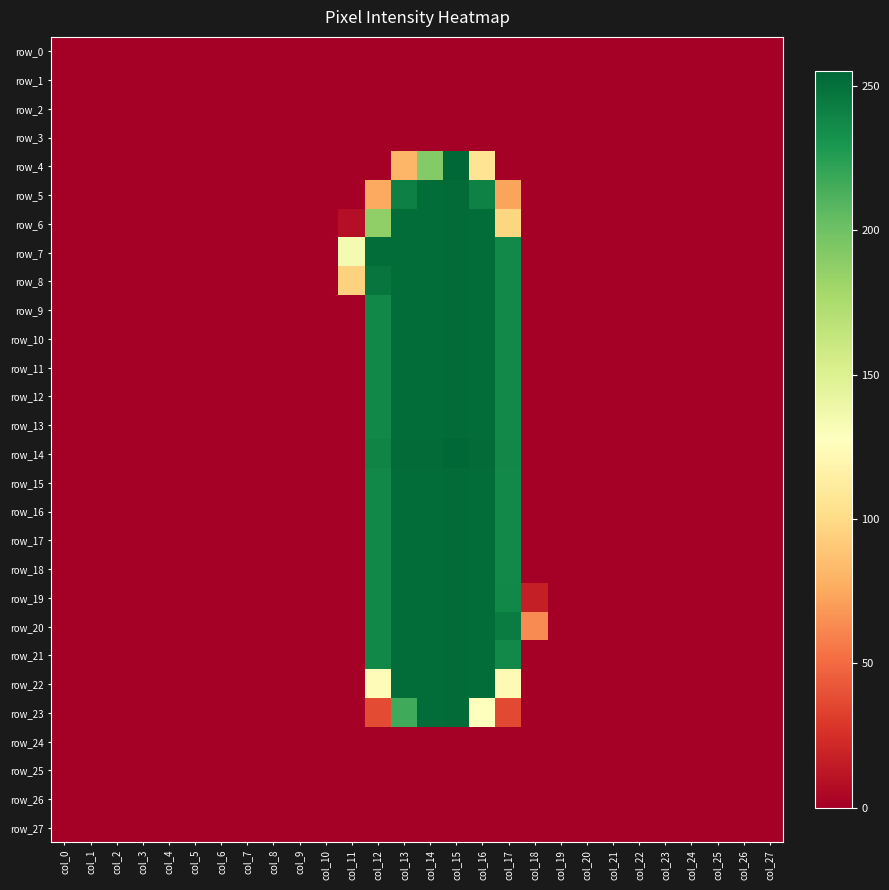

The value of row_14 at col_19 is -97. True or false?

False